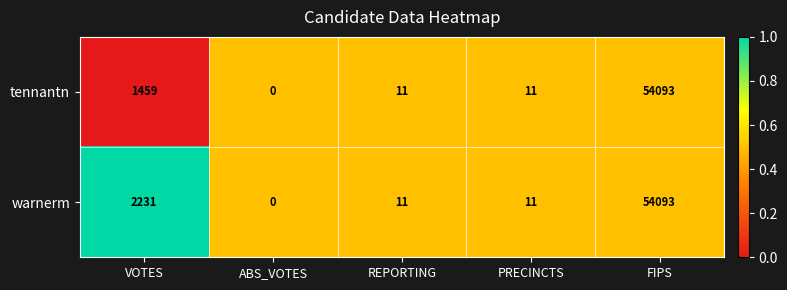

Reading left to right, what are all the values shown in this chart?

tennantn: 1459	0	11	11	54093
warnerm: 2231	0	11	11	54093